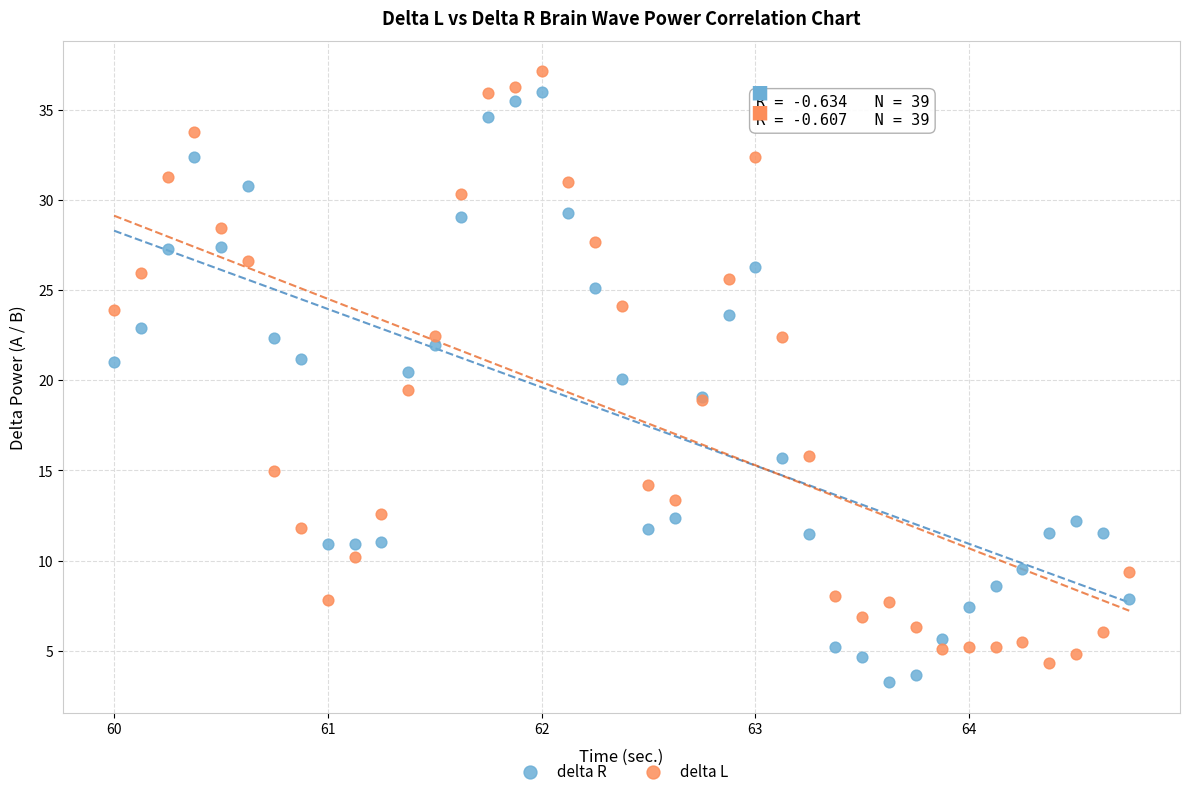

What is the X range (max minus min) for the scatter plot?

4.8